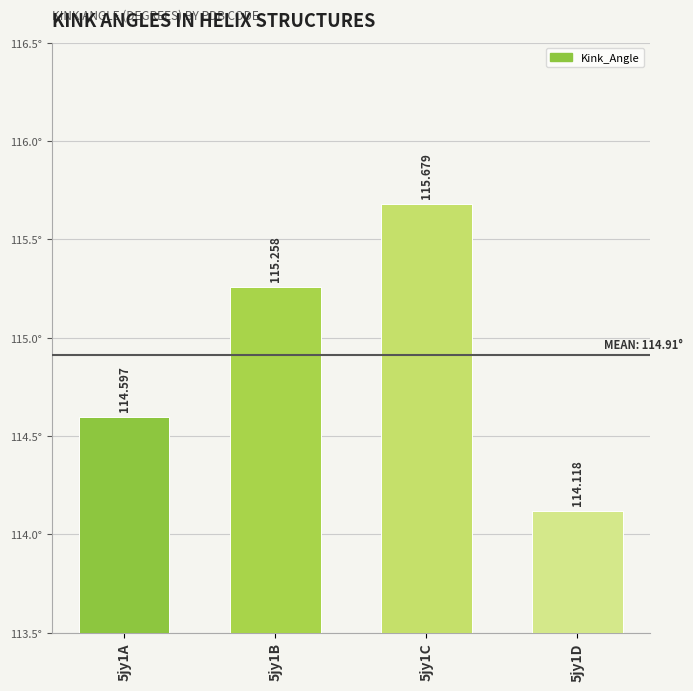

Are the bars grouped side by side (vs. stacked)?

No